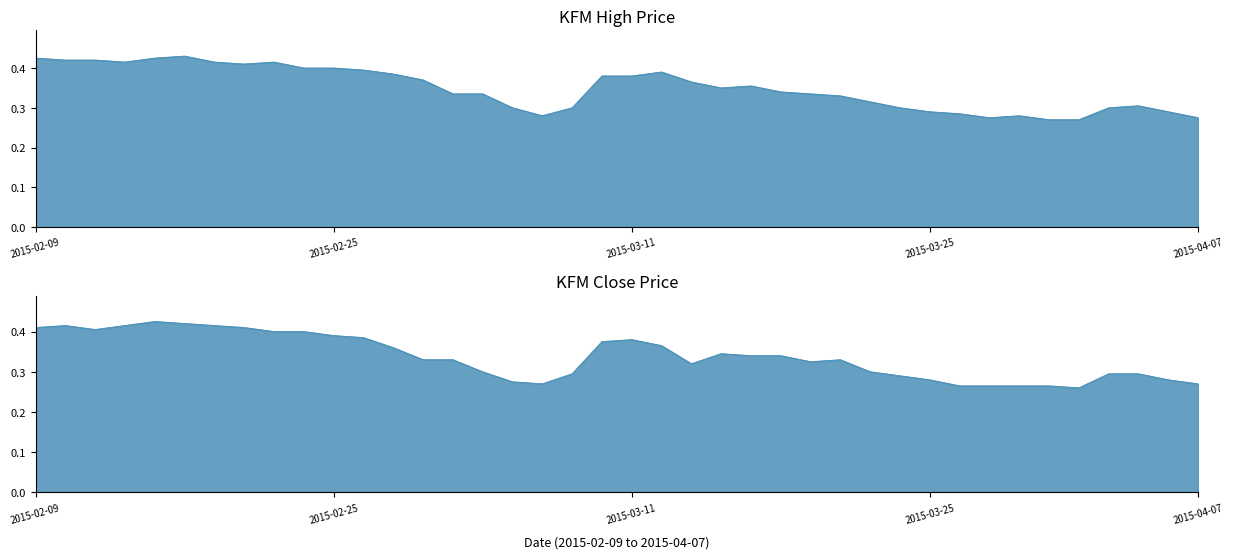

Reading right to left, extract all data points from this chart.

high: 2015-04-07=0.3	2015-04-06=0.3	2015-04-03=0.3	2015-04-02=0.3	2015-04-01=0.3	2015-03-31=0.3	2015-03-30=0.3	2015-03-27=0.3	2015-03-26=0.3	2015-03-25=0.3	2015-03-24=0.3	2015-03-23=0.3	2015-03-20=0.3	2015-03-19=0.3	2015-03-18=0.3	2015-03-17=0.4	2015-03-16=0.3	2015-03-13=0.4	2015-03-12=0.4	2015-03-11=0.4	2015-03-10=0.4	2015-03-09=0.3	2015-03-06=0.3	2015-03-05=0.3	2015-03-04=0.3	2015-03-03=0.3	2015-03-02=0.4	2015-02-27=0.4	2015-02-26=0.4	2015-02-25=0.4	2015-02-24=0.4	2015-02-23=0.4	2015-02-18=0.4	2015-02-17=0.4	2015-02-16=0.4	2015-02-13=0.4	2015-02-12=0.4	2015-02-11=0.4	2015-02-10=0.4	2015-02-09=0.4
close: 2015-04-07=0.3	2015-04-06=0.3	2015-04-03=0.3	2015-04-02=0.3	2015-04-01=0.3	2015-03-31=0.3	2015-03-30=0.3	2015-03-27=0.3	2015-03-26=0.3	2015-03-25=0.3	2015-03-24=0.3	2015-03-23=0.3	2015-03-20=0.3	2015-03-19=0.3	2015-03-18=0.3	2015-03-17=0.3	2015-03-16=0.3	2015-03-13=0.3	2015-03-12=0.4	2015-03-11=0.4	2015-03-10=0.4	2015-03-09=0.3	2015-03-06=0.3	2015-03-05=0.3	2015-03-04=0.3	2015-03-03=0.3	2015-03-02=0.3	2015-02-27=0.4	2015-02-26=0.4	2015-02-25=0.4	2015-02-24=0.4	2015-02-23=0.4	2015-02-18=0.4	2015-02-17=0.4	2015-02-16=0.4	2015-02-13=0.4	2015-02-12=0.4	2015-02-11=0.4	2015-02-10=0.4	2015-02-09=0.4